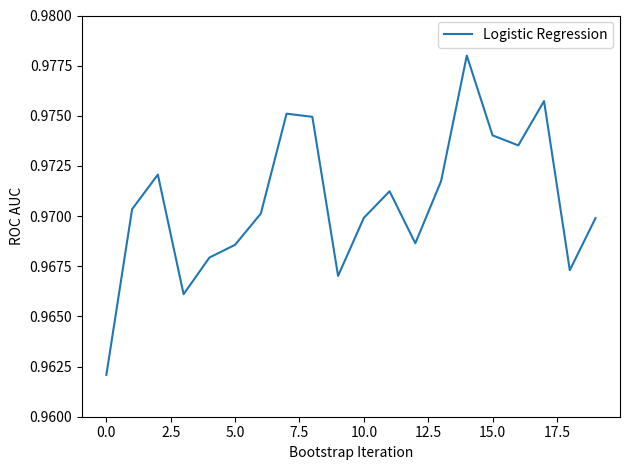

How many values are between 0 and 1?

20